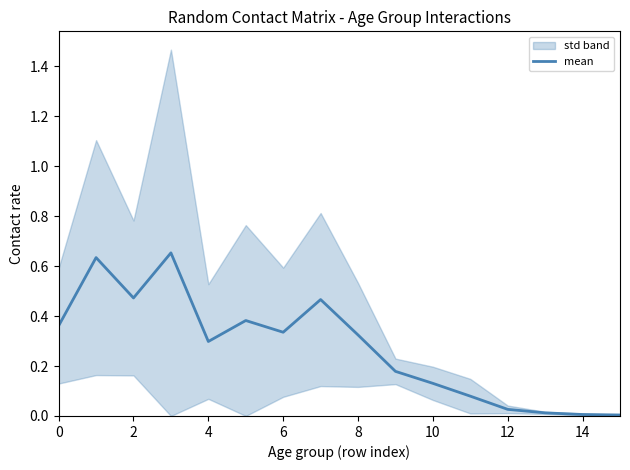

The mean series shows 0.0 at 14. True or false?

True